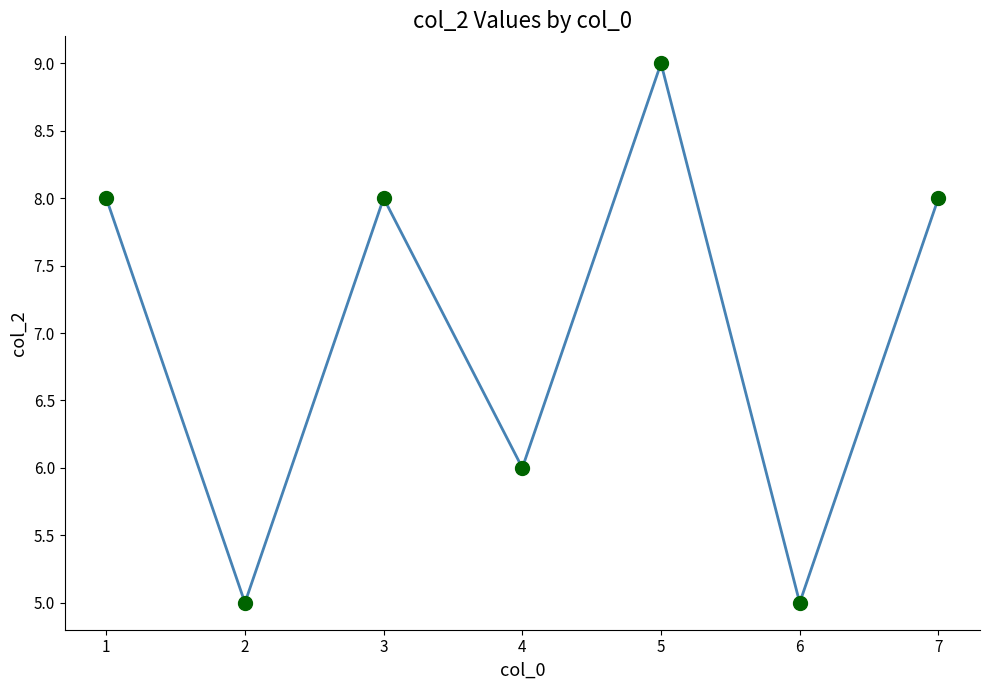

How many values are between 5 and 8?

6